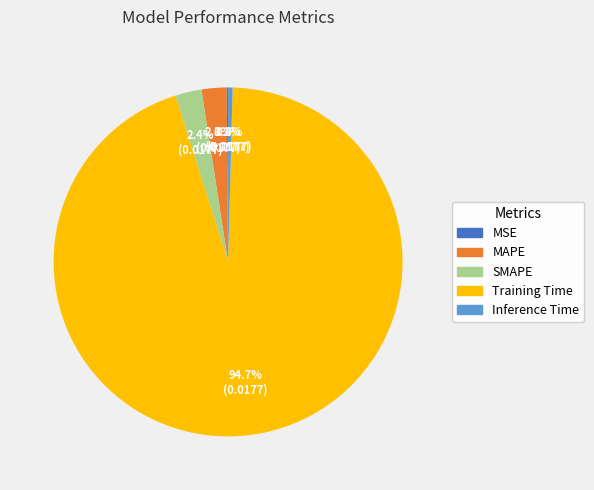

To the nearest percent, what is the combined percentage of Inference Time and SMAPE?

3%